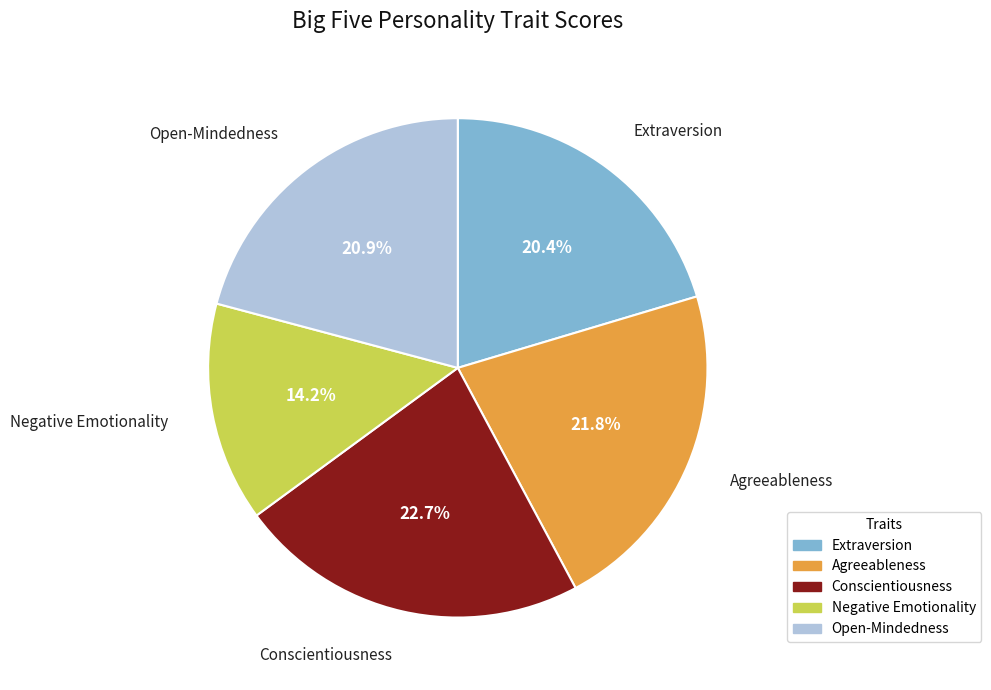

What is the largest slice in the pie chart?

Conscientiousness